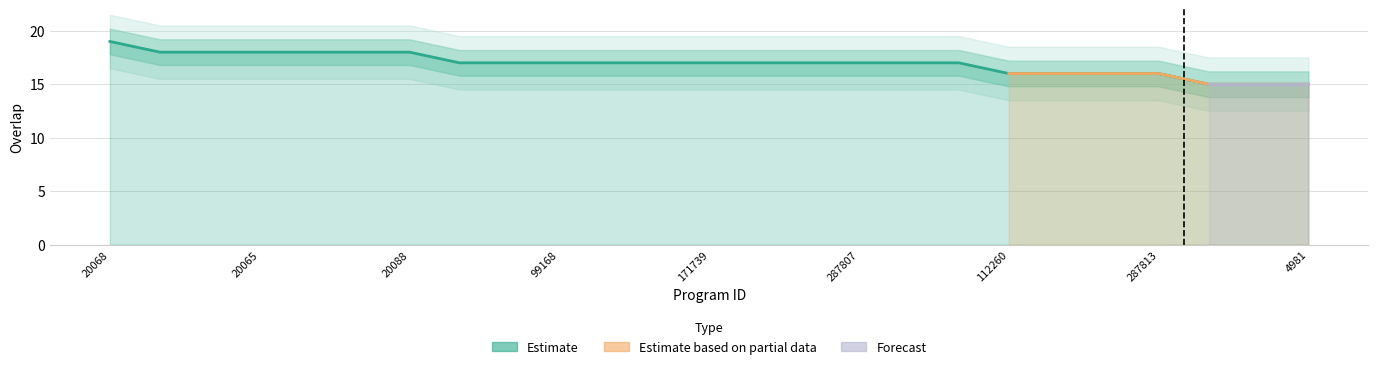

The chart shows a value of 11 at 287807. True or false?

False